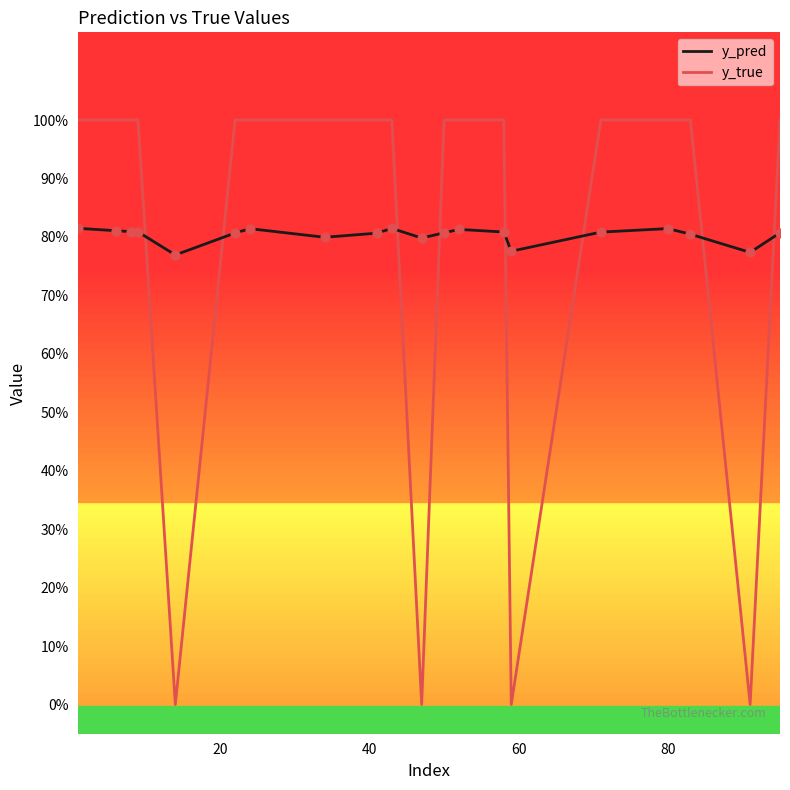

What are all the series names shown in the legend?

y_pred, y_true